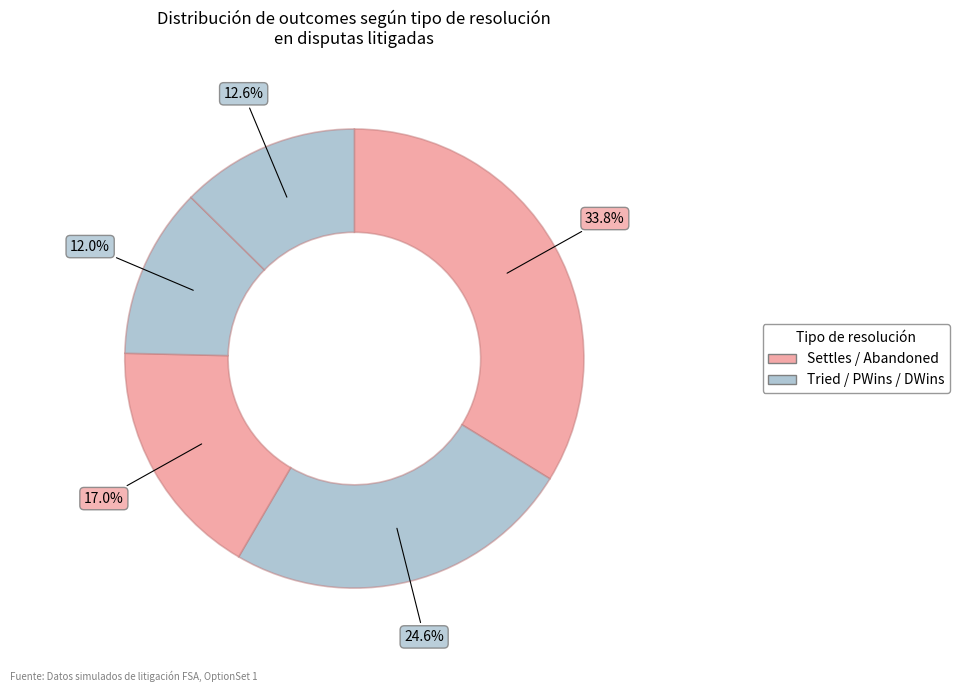

How many slices are in this pie chart?

5